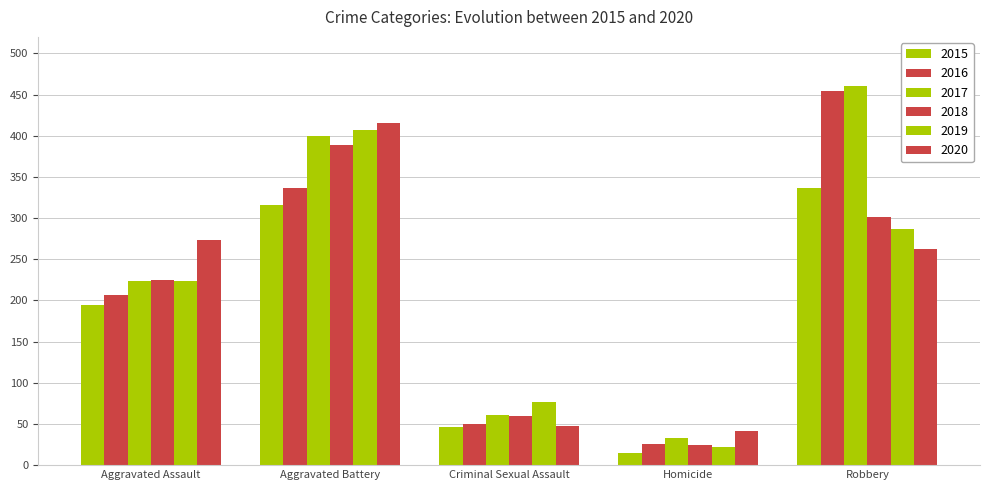

True or false: 2017 has a value of 48 at Homicide.

False